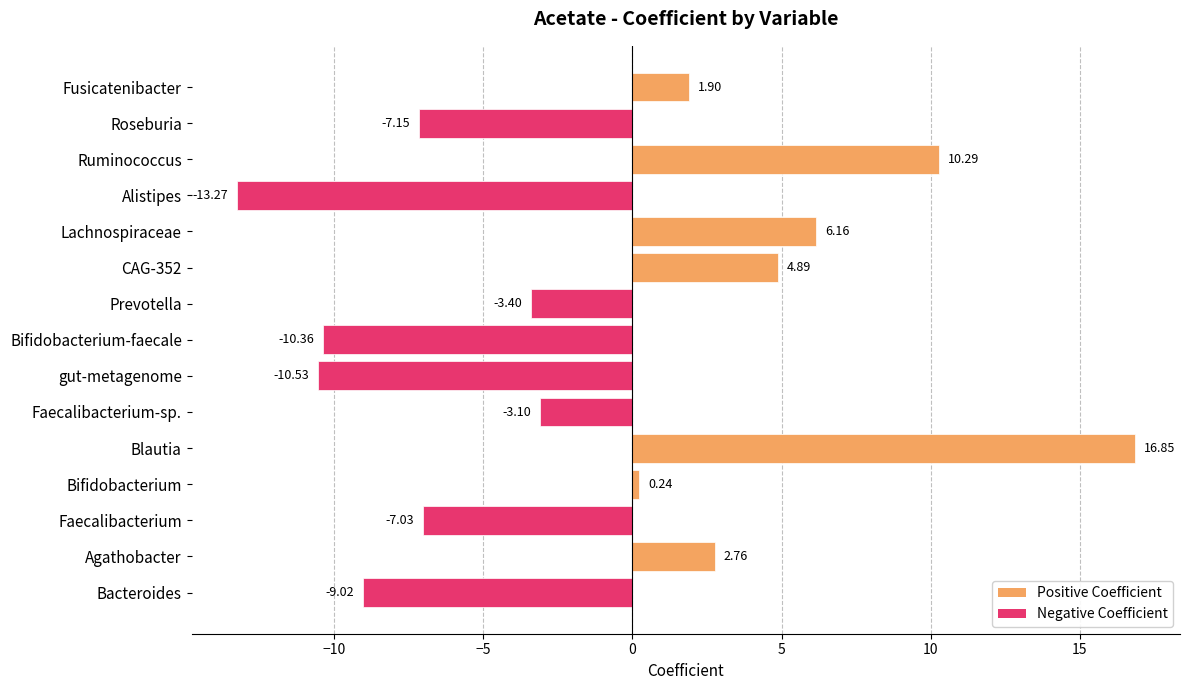

Which label corresponds to the largest value in the chart?

Blautia